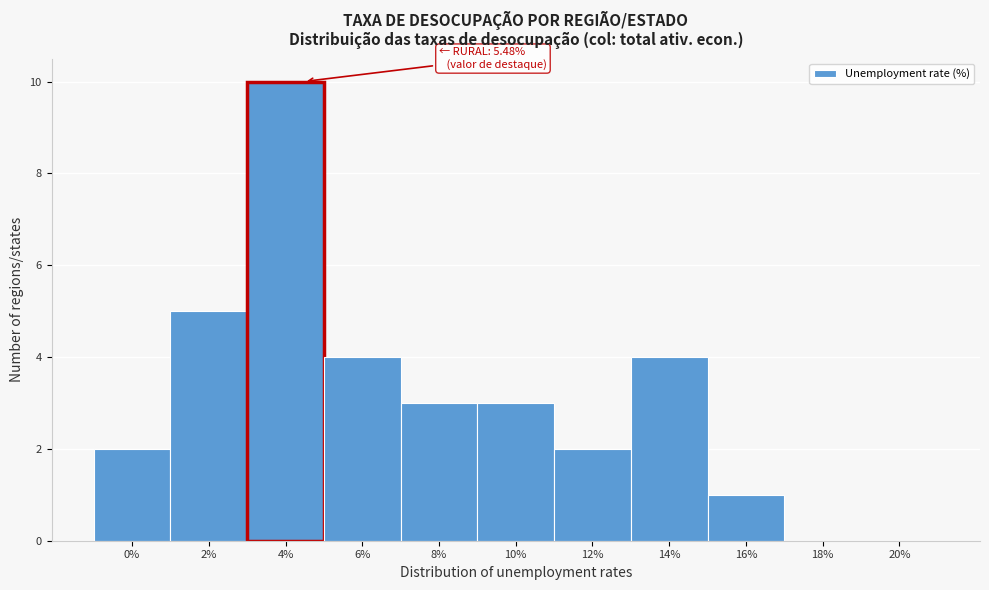

Reading left to right, extract all data points from this chart.

0%=2	2%=5	4%=10	6%=4	8%=3	10%=3	12%=2	14%=4	16%=1	18%=0	20%=0